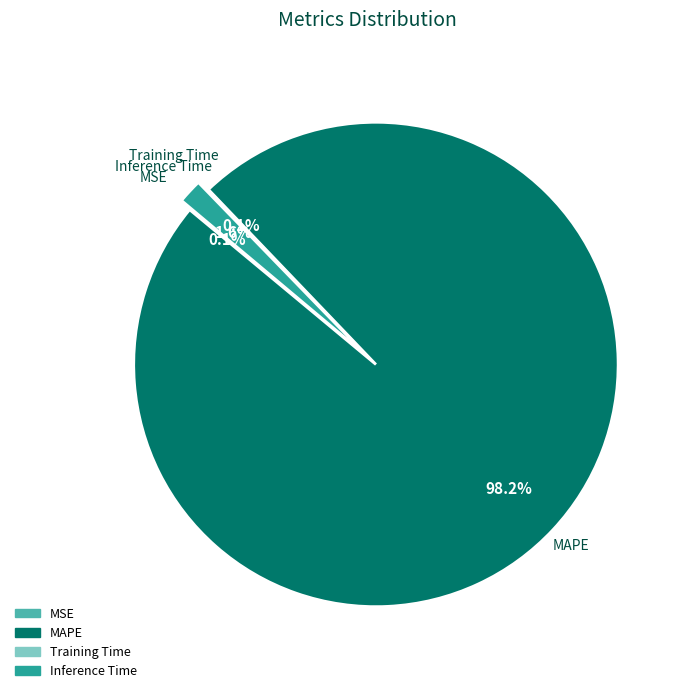

What portion of the pie excludes Inference Time?

98.4%